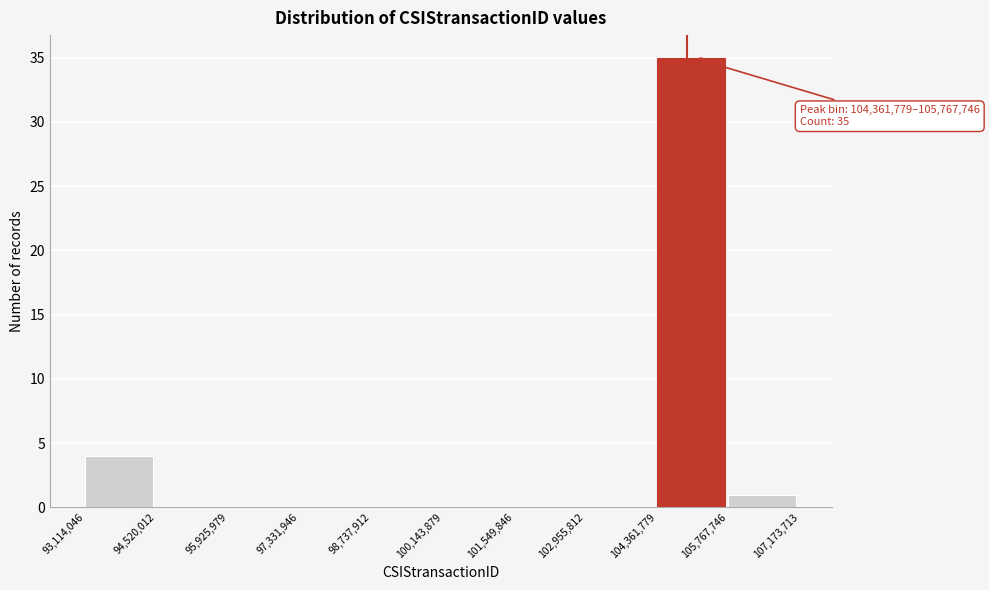

Which range on the x-axis has the tallest bar?

104,361,779 to 105,767,746